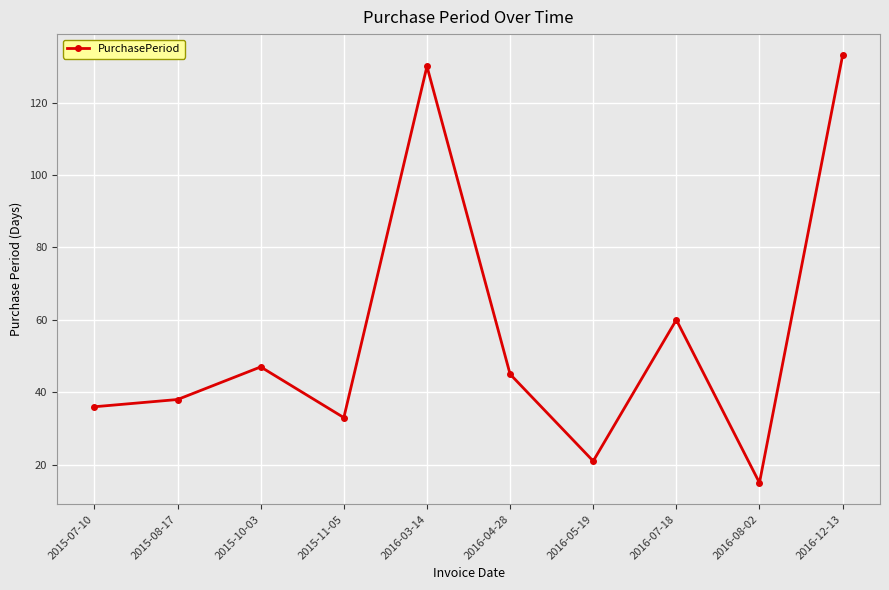

What is the difference between the values at 2015-10-03 and 2015-08-17?

9